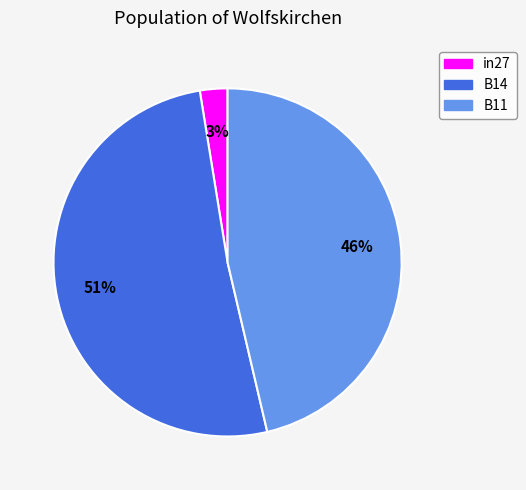

Combined, do B14 and in27 account for over 50%?

Yes